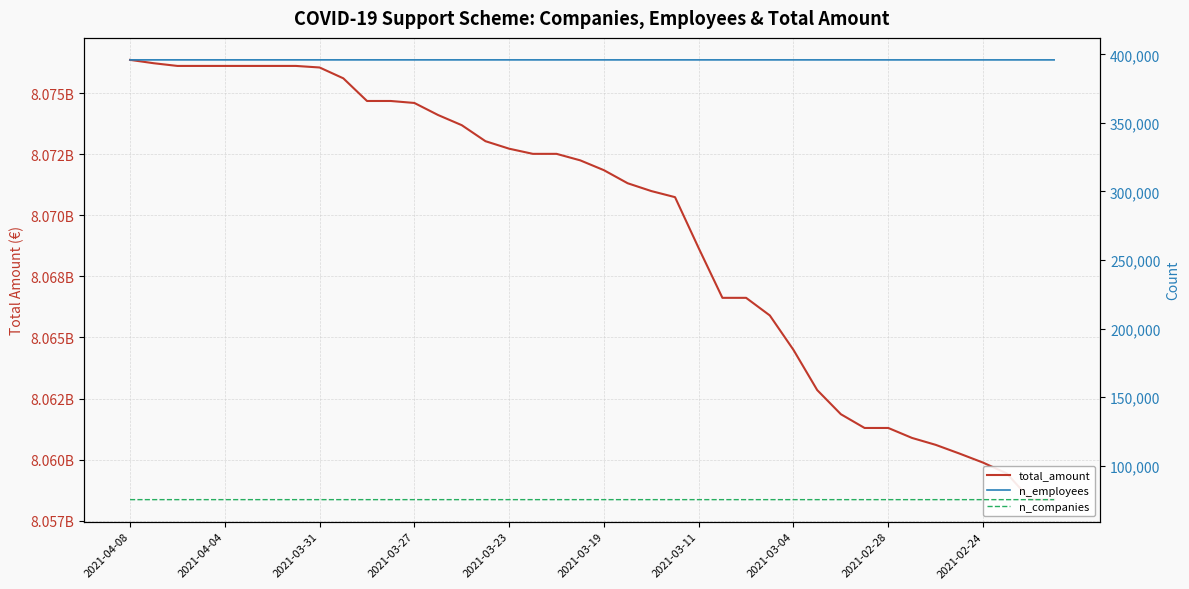

At which category is the sum across all series the highest?

2021-04-08